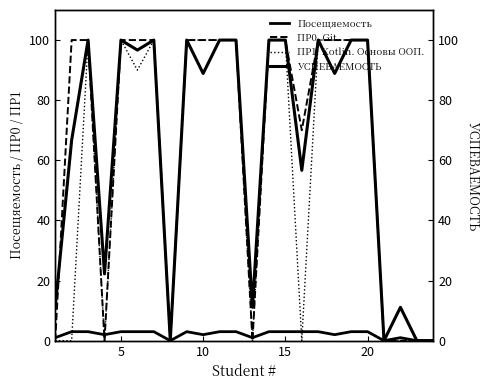

What value does the ПР1. Kotlin. Основы ООП. series have at 10?

100.0